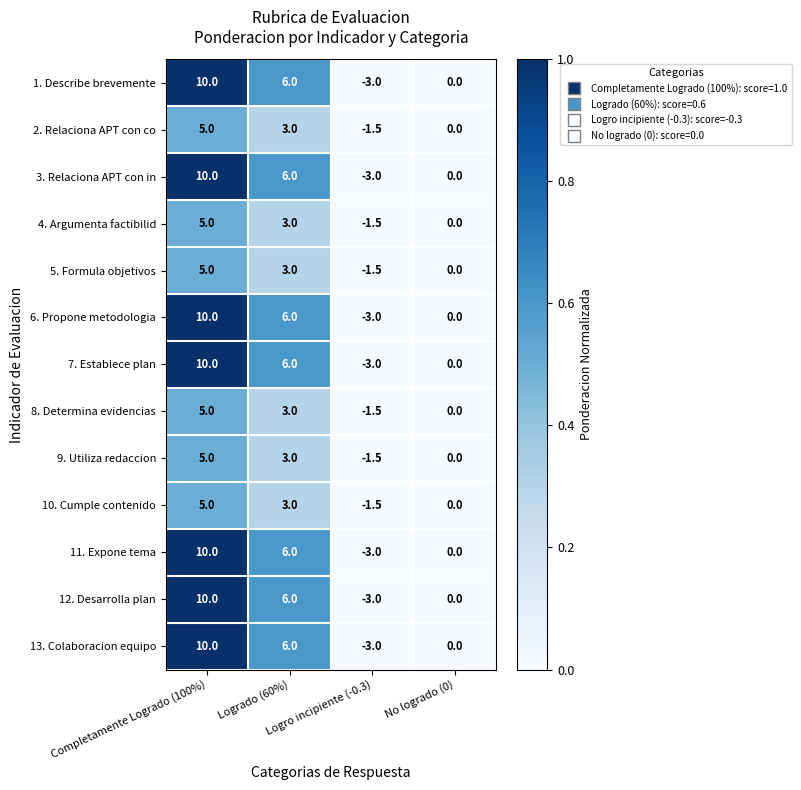

At which category is the sum across all series the highest?

Completamente Logrado (100%)